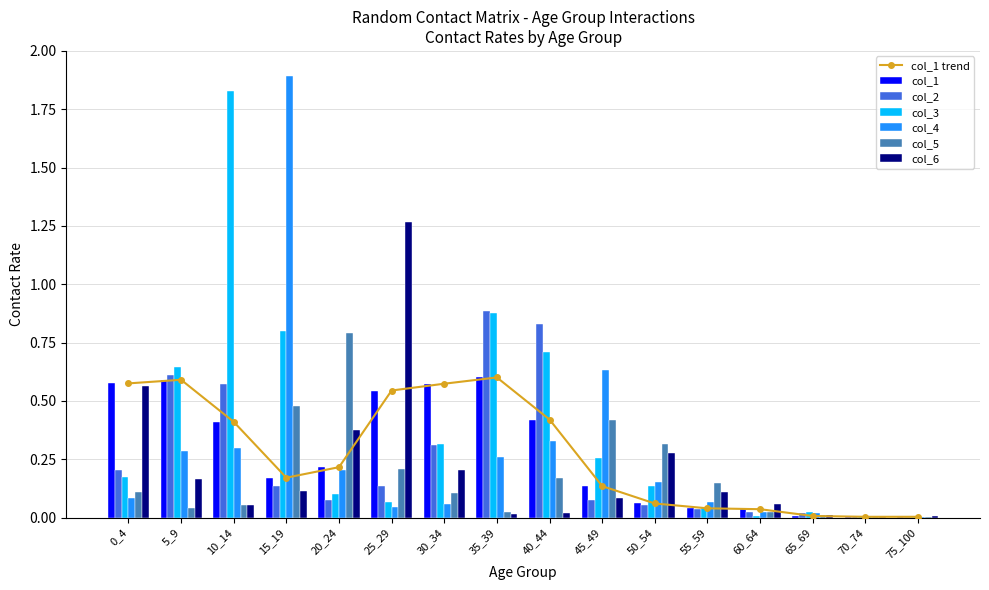

The value of col_5 at 5_9 is 0.0. True or false?

True